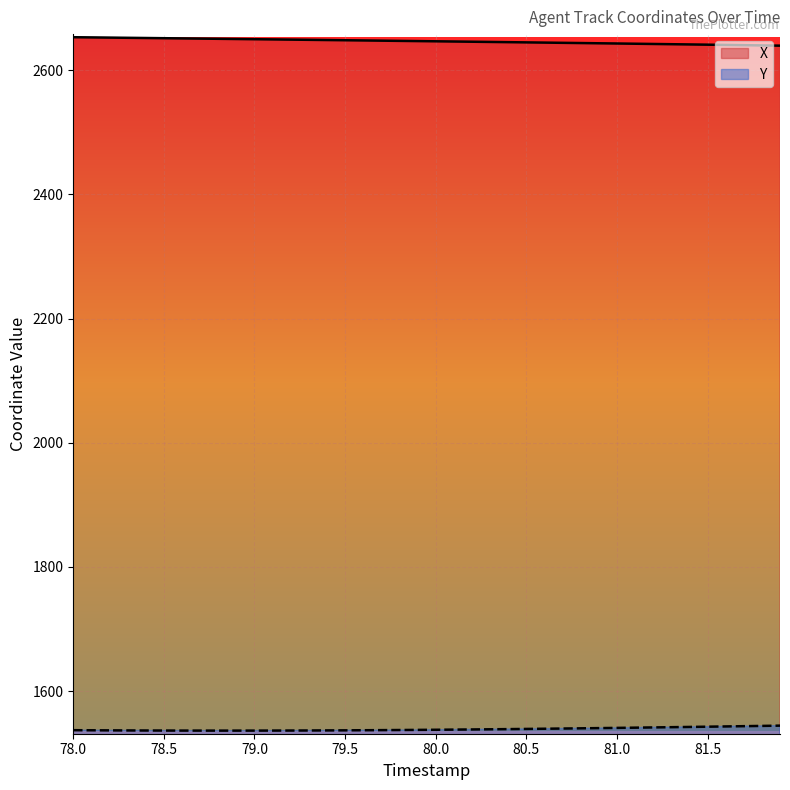

What is the maximum value shown in the chart?

2653.0